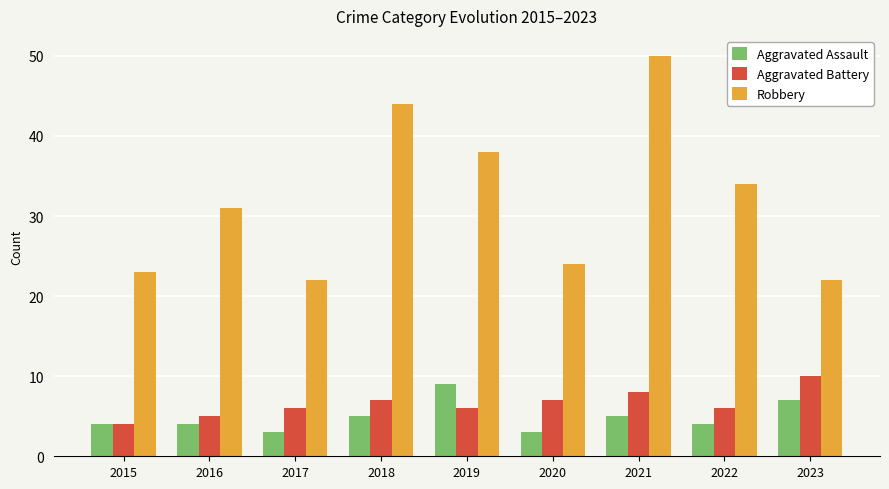

Is it true that Robbery equals 9 at 2018?

False